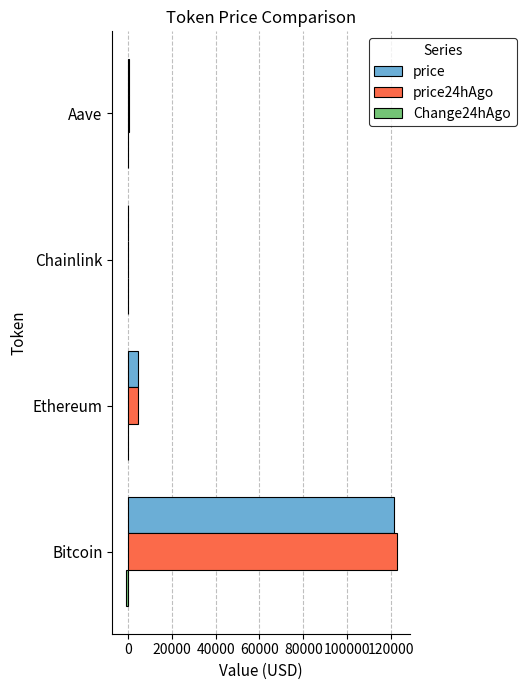

At which category is the sum across all series the highest?

Bitcoin